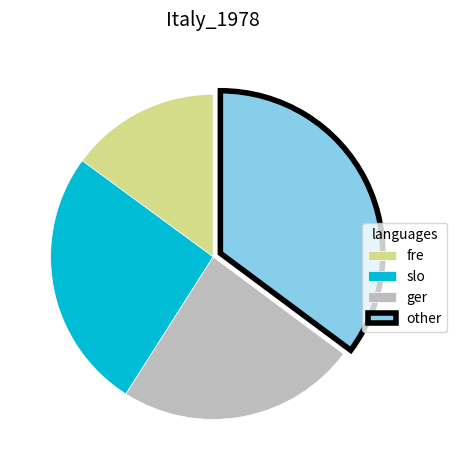

Which slice is the largest?

other